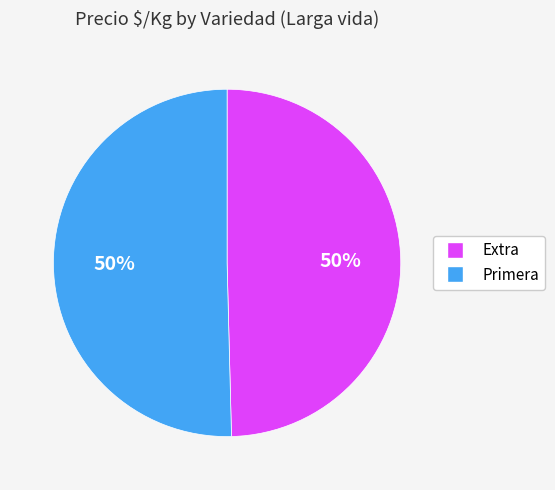

To the nearest percent, what is the average slice percentage?

50%